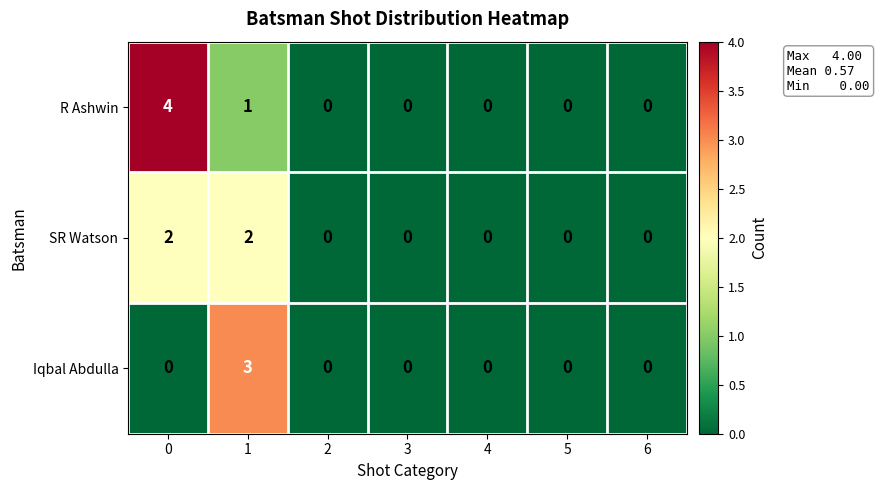

Reading right to left, what are all the values shown in this chart?

R Ashwin: 0	0	0	0	0	1	4
SR Watson: 0	0	0	0	0	2	2
Iqbal Abdulla: 0	0	0	0	0	3	0